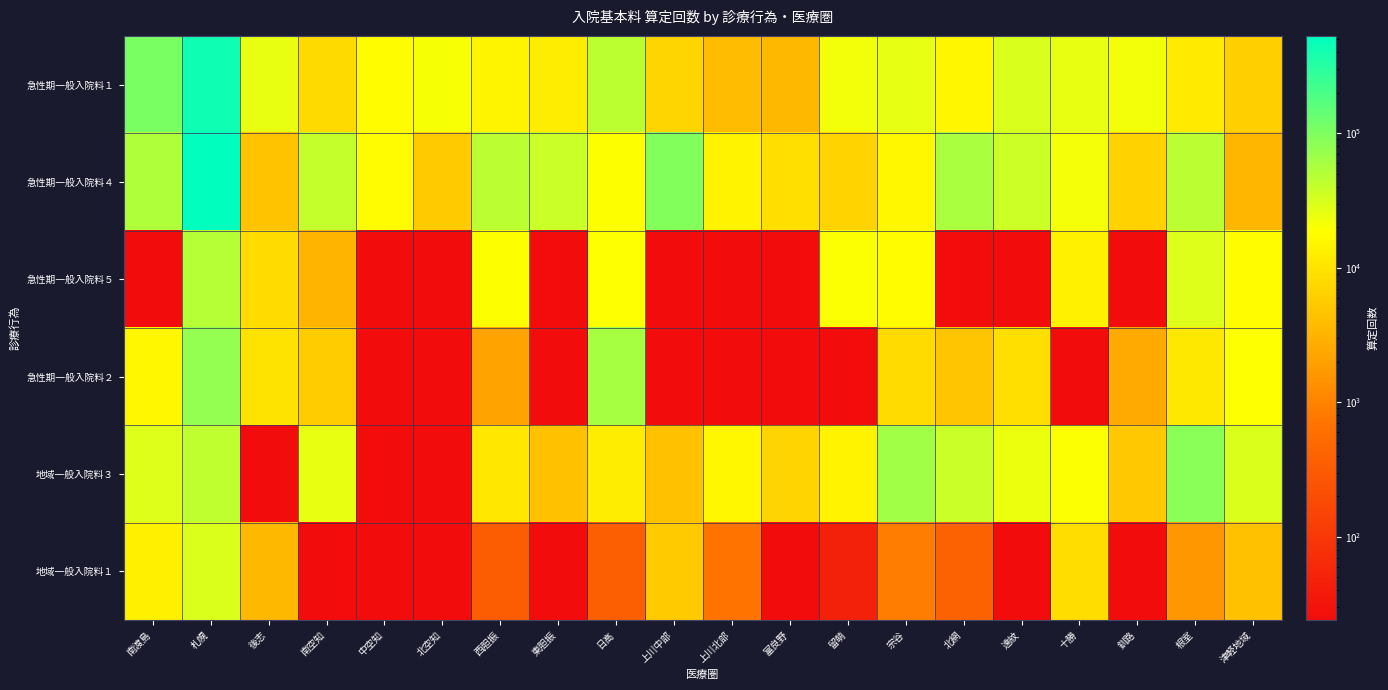

At which category does the chart reach its peak across all series?

札幌